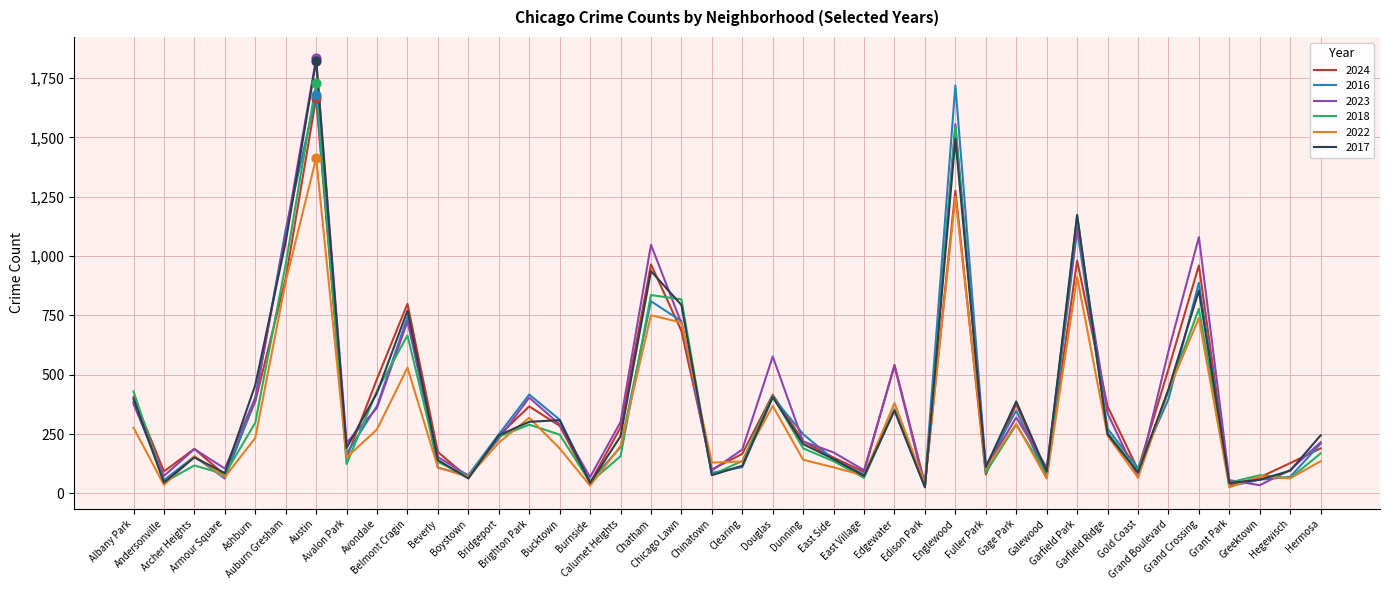

What are all the series names shown in the legend?

2024, 2016, 2023, 2018, 2022, 2017